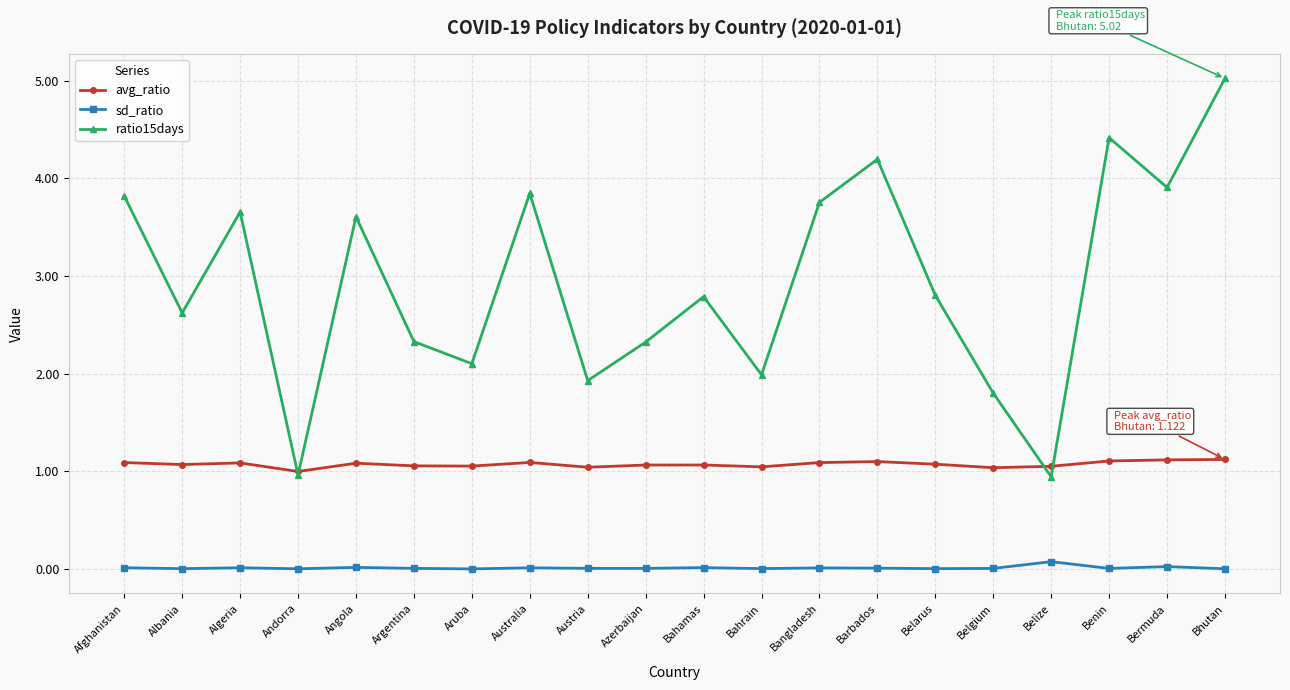

Rank the series by their maximum value, from highest to lowest.

ratio15days, avg_ratio, sd_ratio